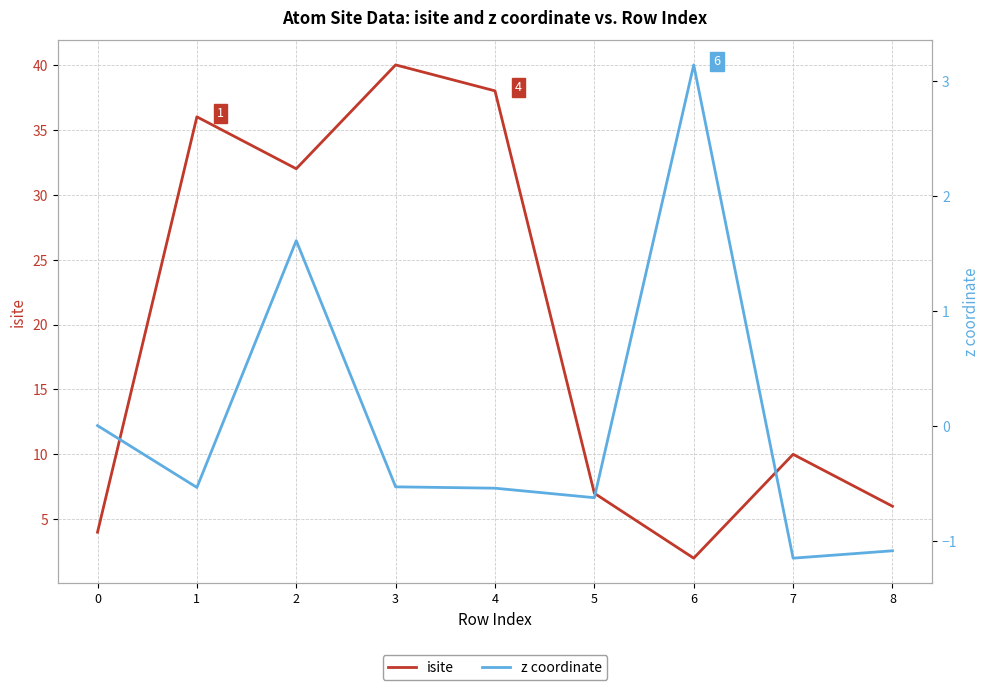

What is the sum of the isite values at 2 and 7?

42